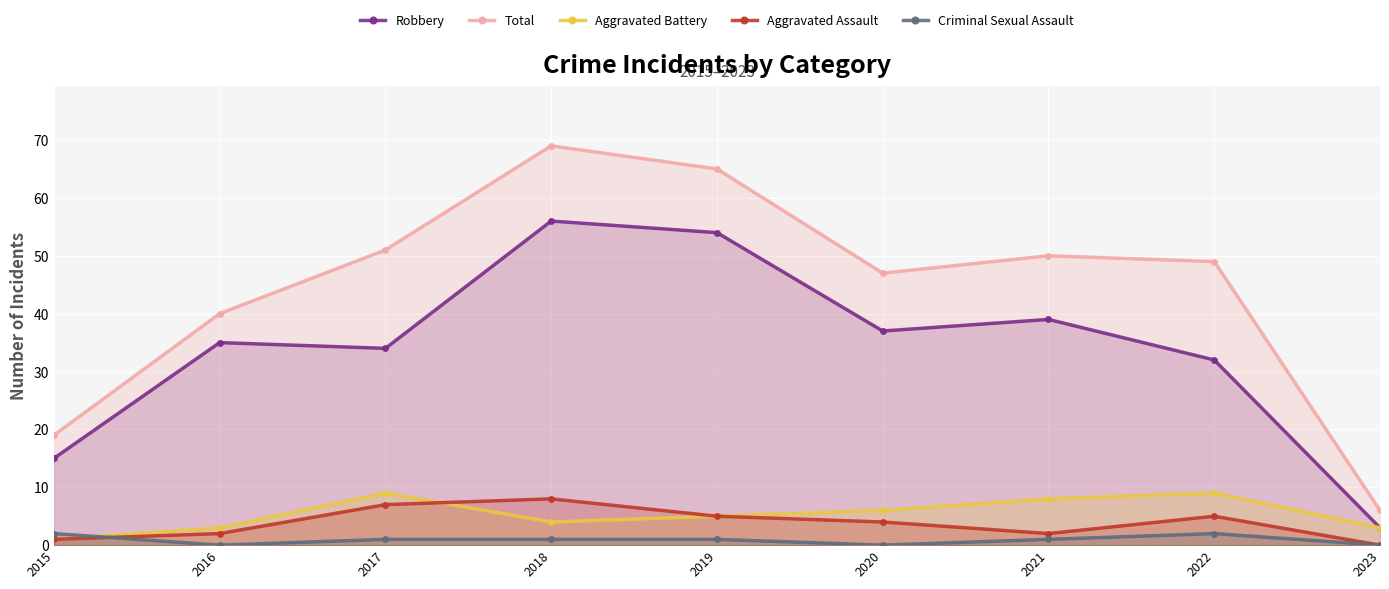

Where do Criminal Sexual Assault and Aggravated Battery first cross each other?

2015 and 2016